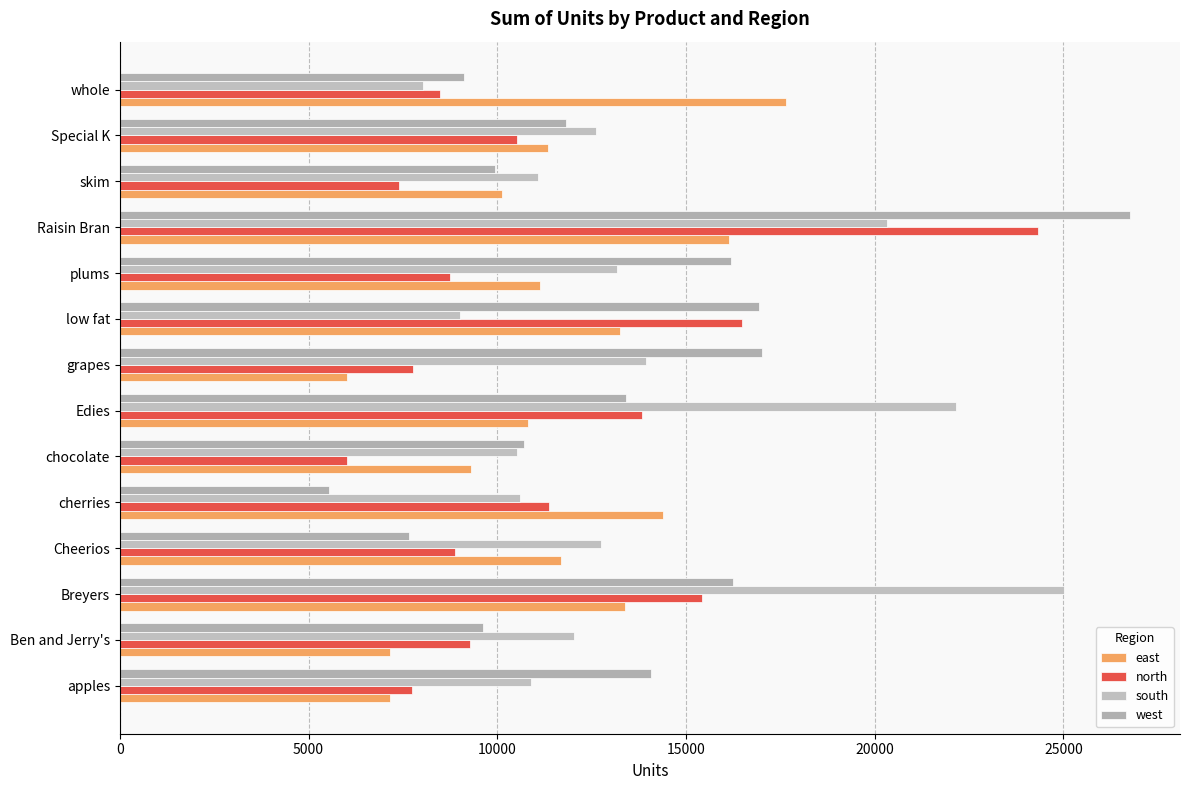

What is the minimum value for north?

6027